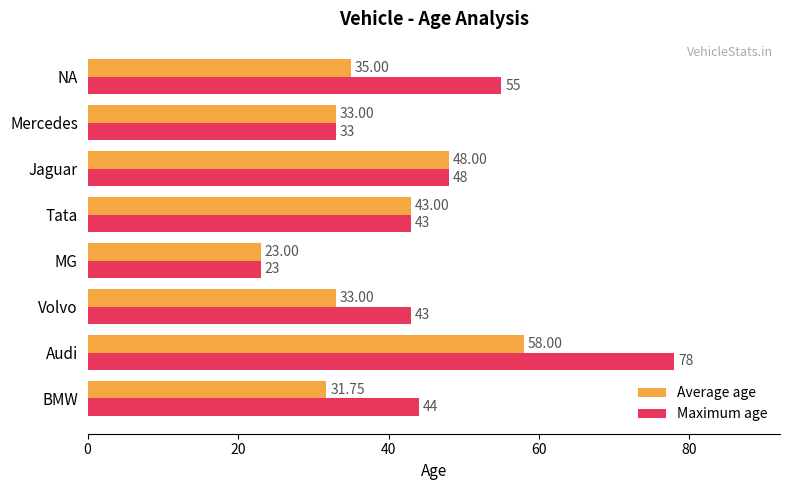

What is the difference between the second highest and minimum values in the Average age series?

25.0